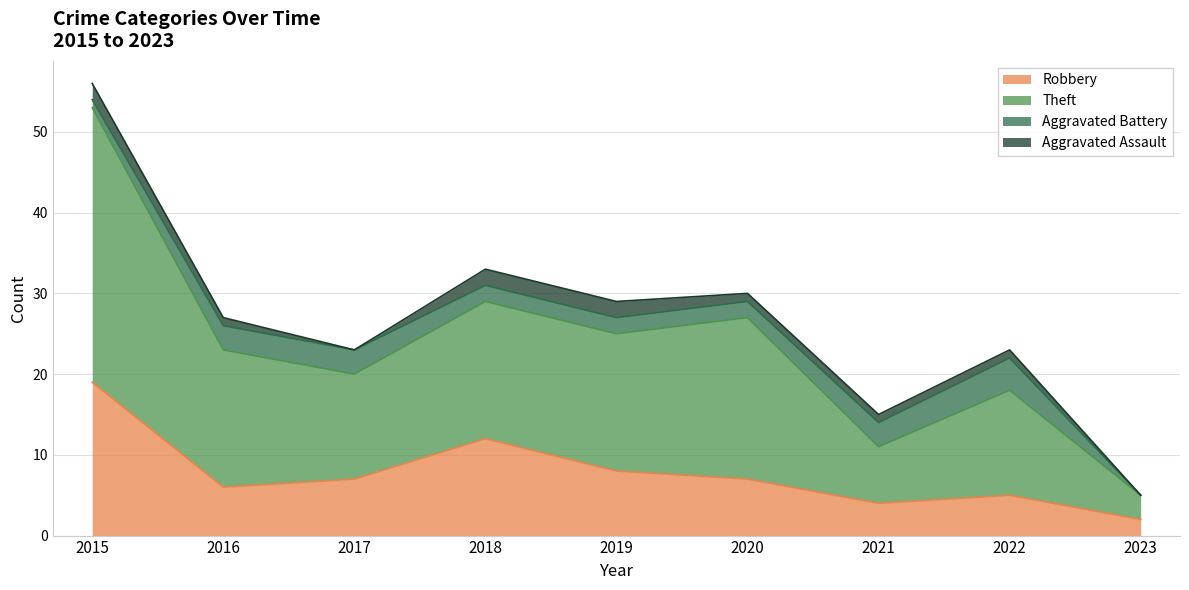

At which label does Robbery reach its minimum?

2023